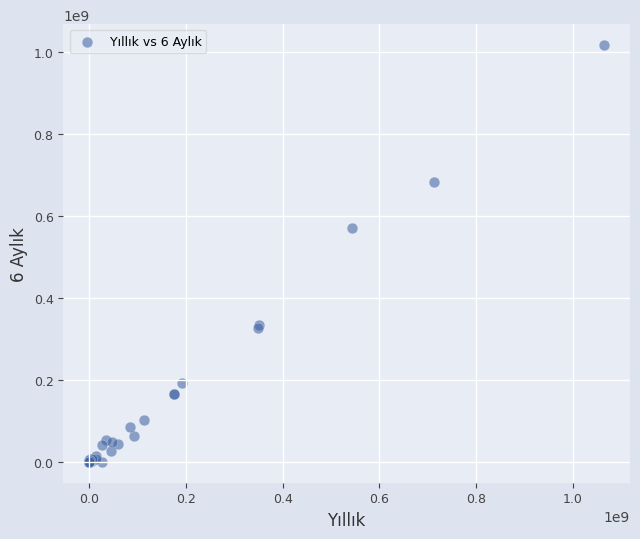

What Y value in the scatter plot is closest to 508931689?

570950872